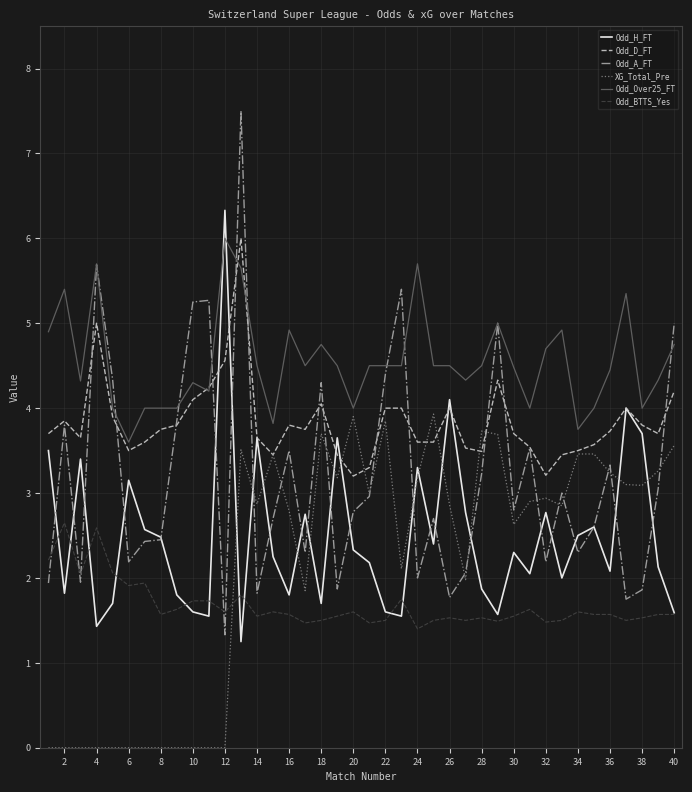

What is the maximum value for Odd_H_FT?

6.3